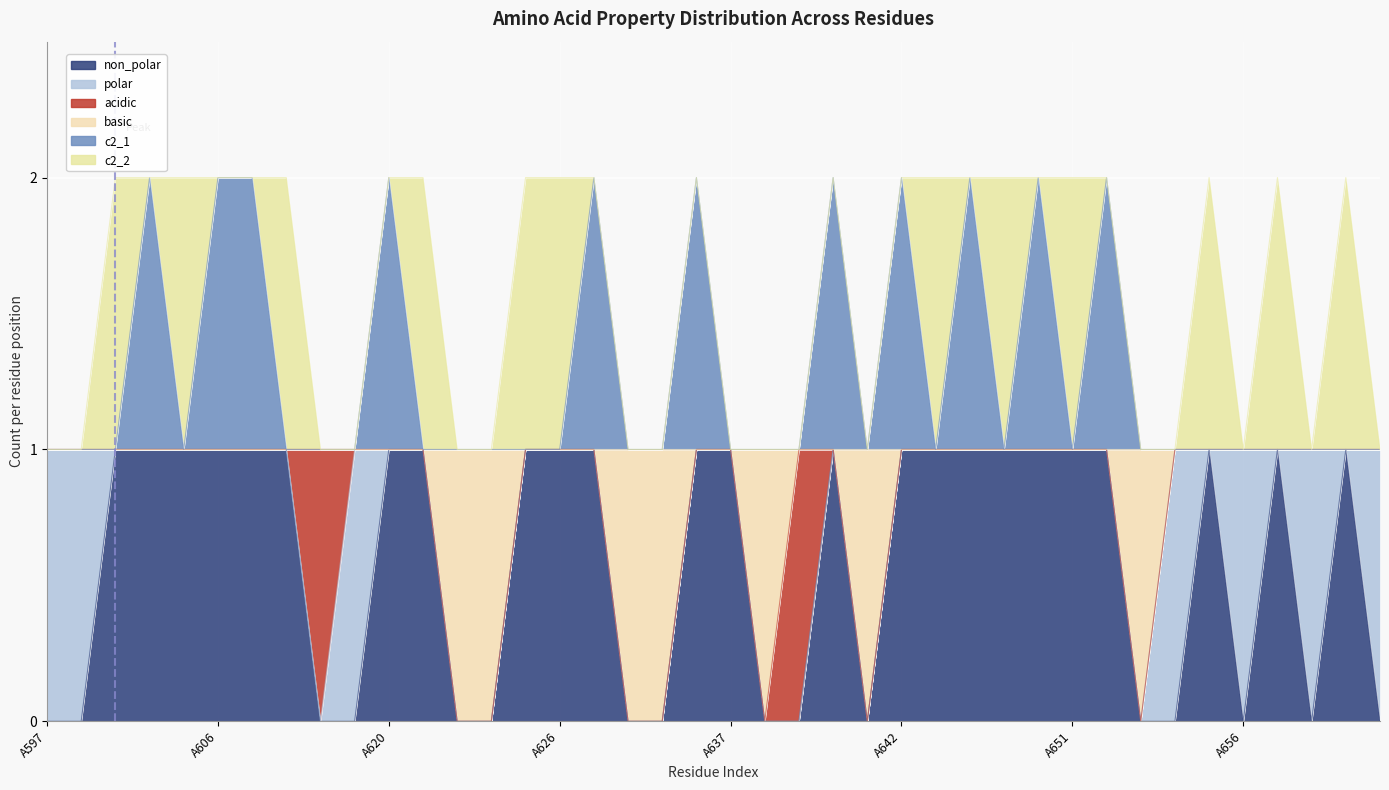

What is the highest value of the basic series?

1